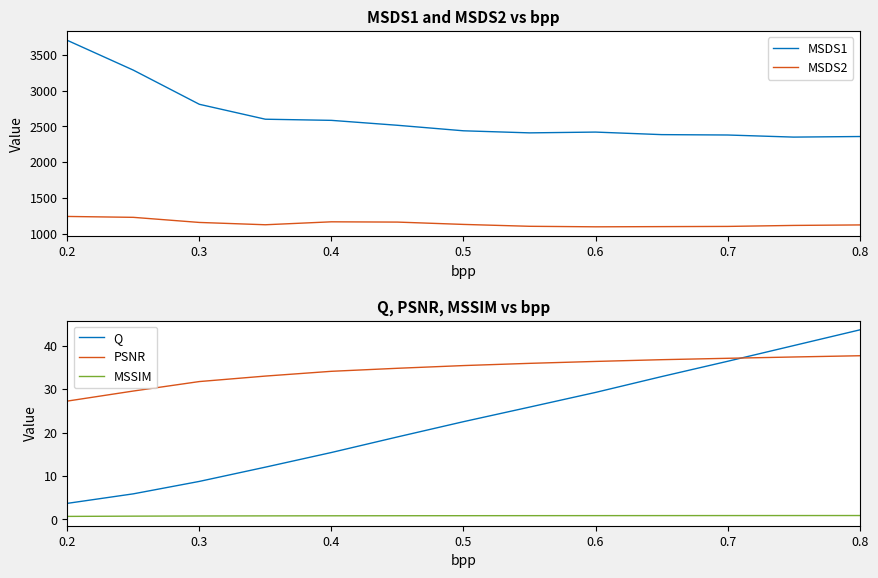

What is the greatest value displayed?

3700.8